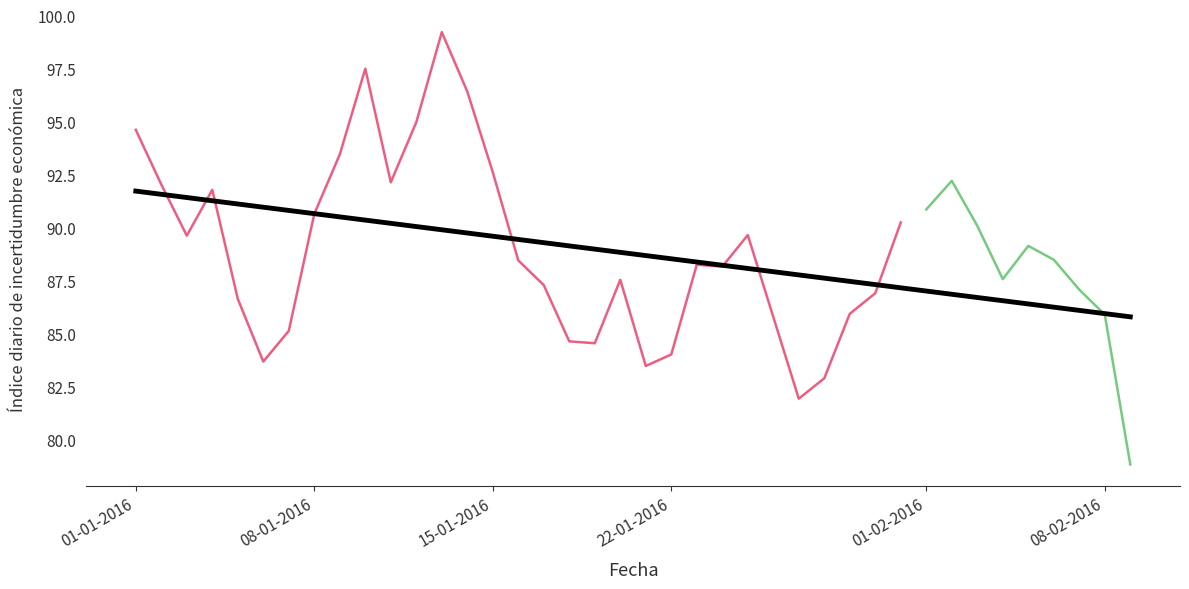

What is the difference between the maximum and second lowest values?

17.3